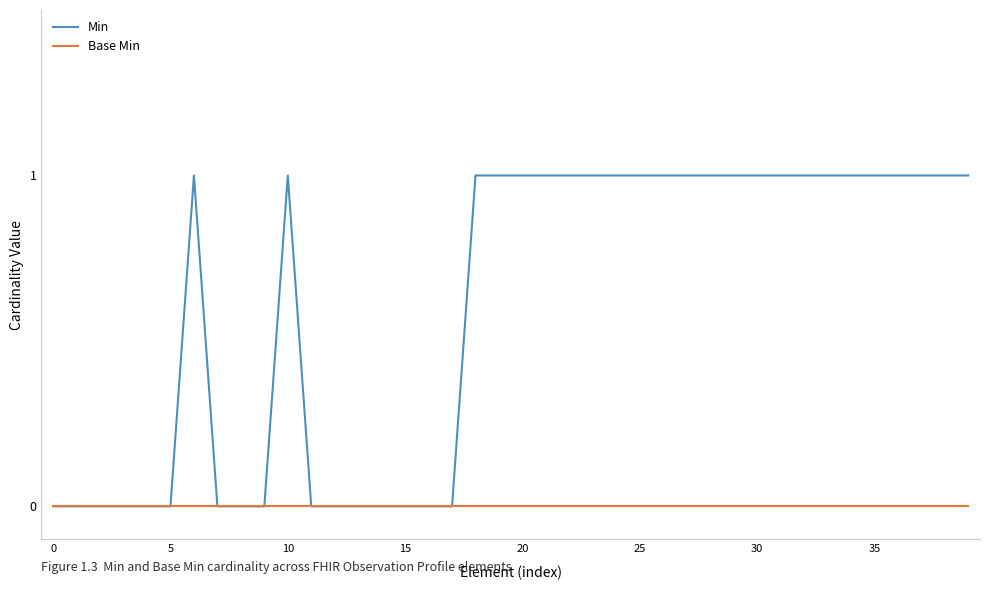

What is the difference between the maximum and minimum values in the Min series?

1